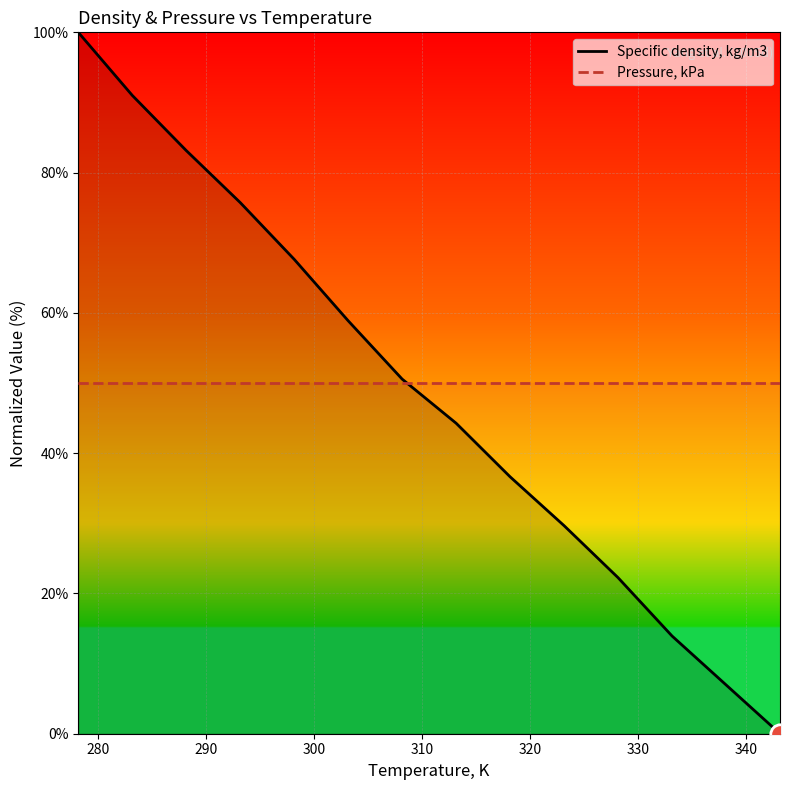

How many intersections are there between Pressure, kPa and Specific density, kg/m3?

1